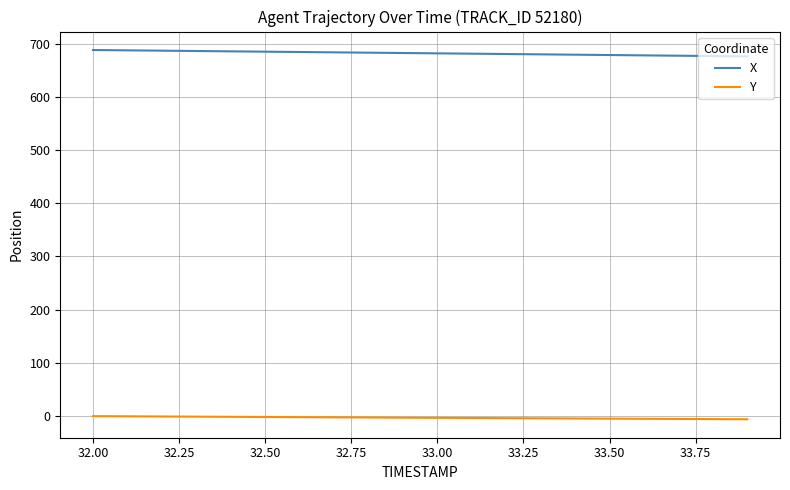

What is the average value of the X series?

683.0